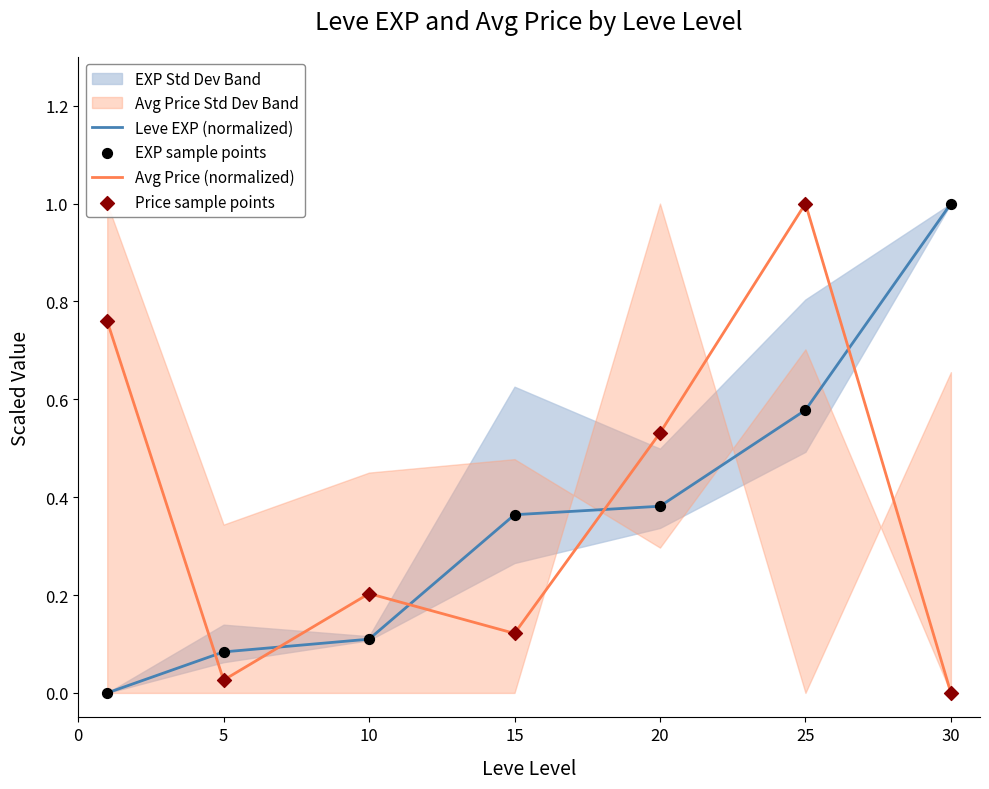

At which category is the sum across all series the highest?

25